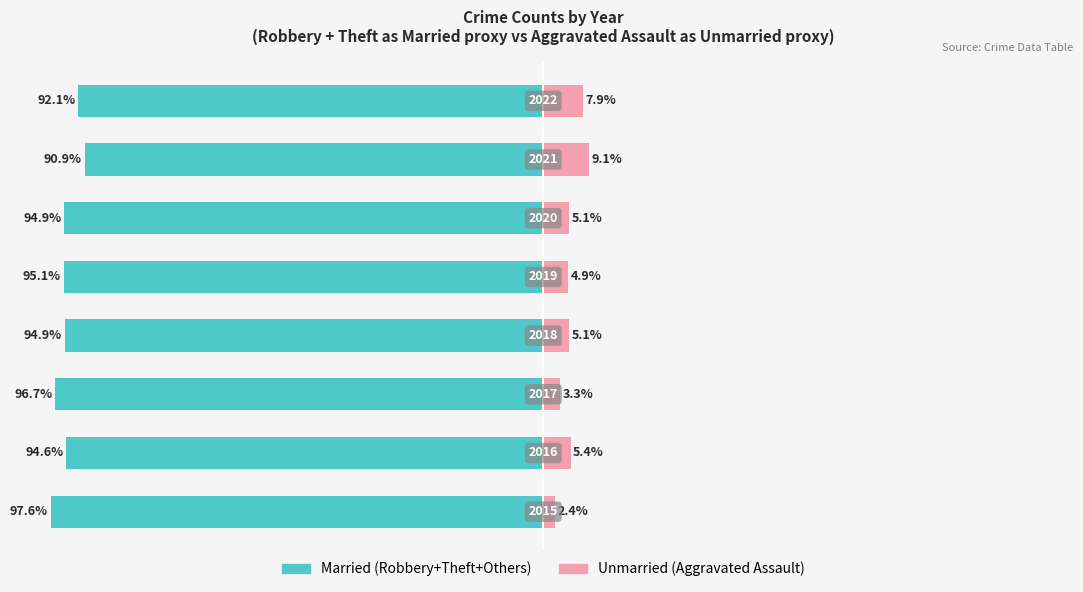

The value of Married at 3 is -94.9. True or false?

True